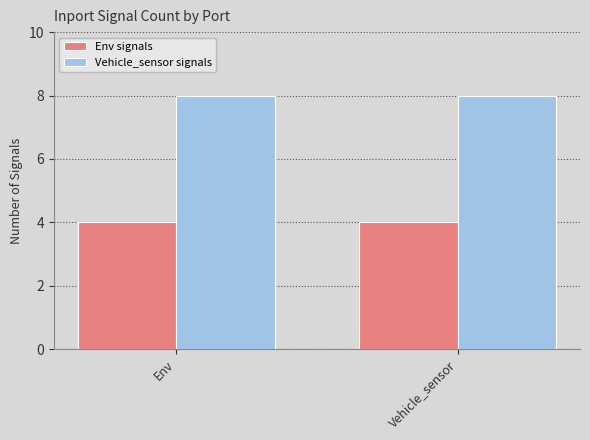

What is the spread (max minus min) of values at Vehicle_sensor?

4